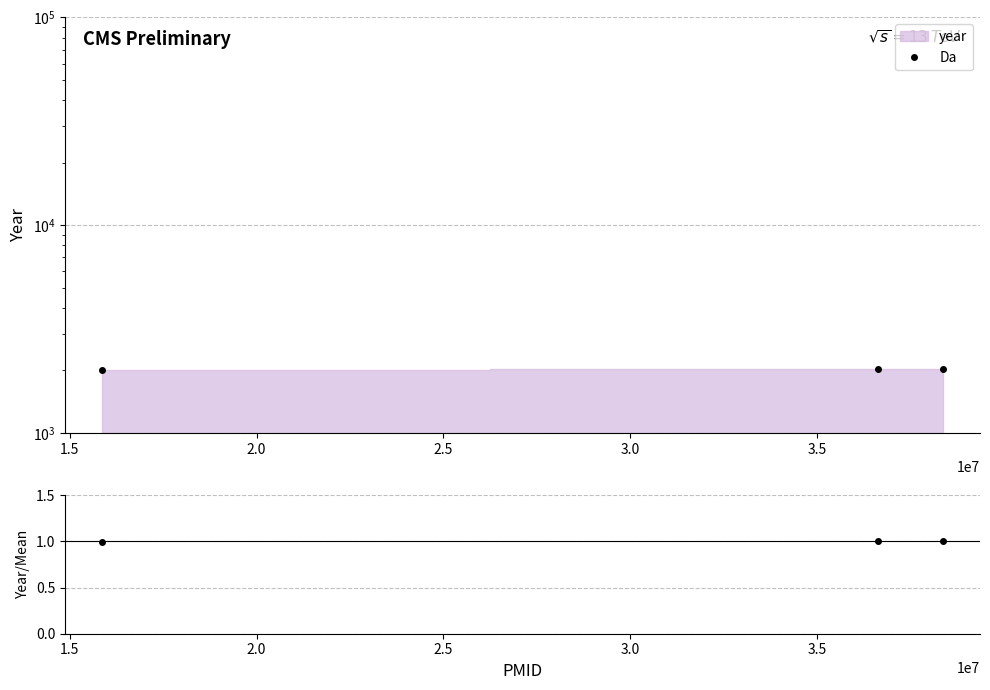

Is the value of Da at 2.0 greater than the value of ratio at 2.0?

Yes